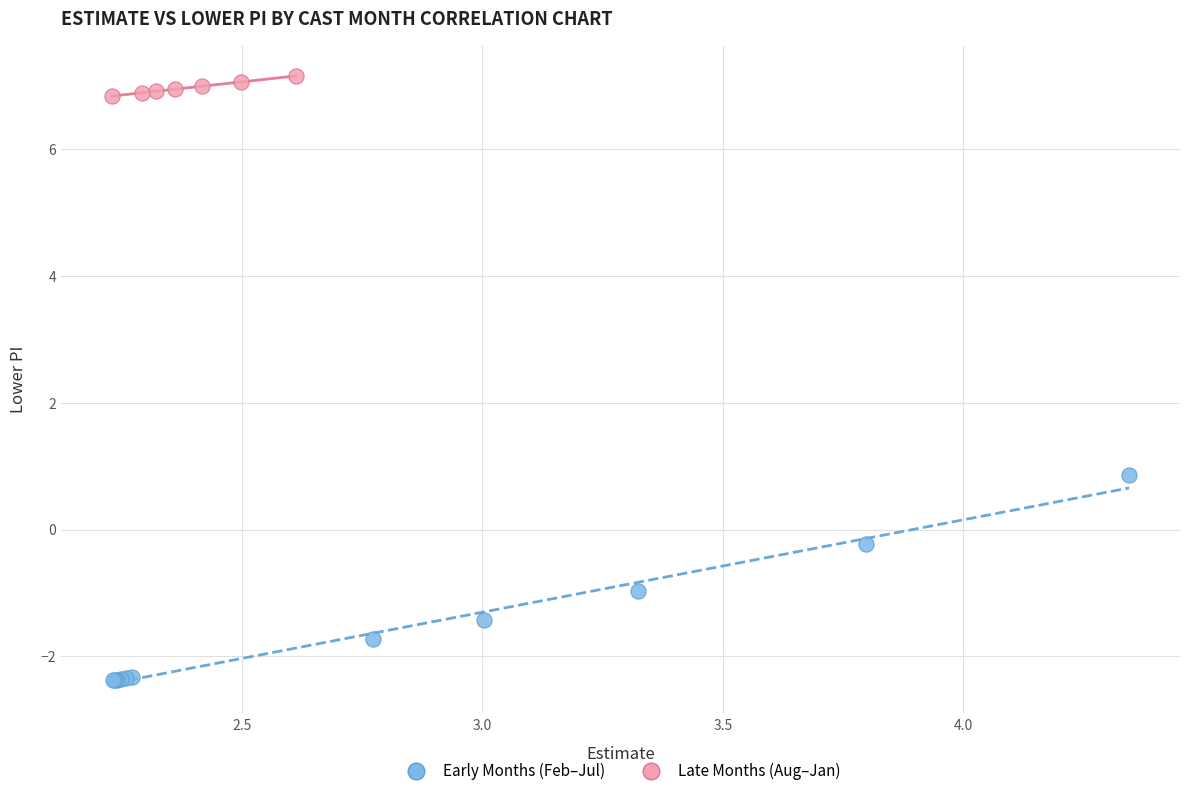

Which series reaches the minimum Y coordinate?

Early Months (Feb–Jul)